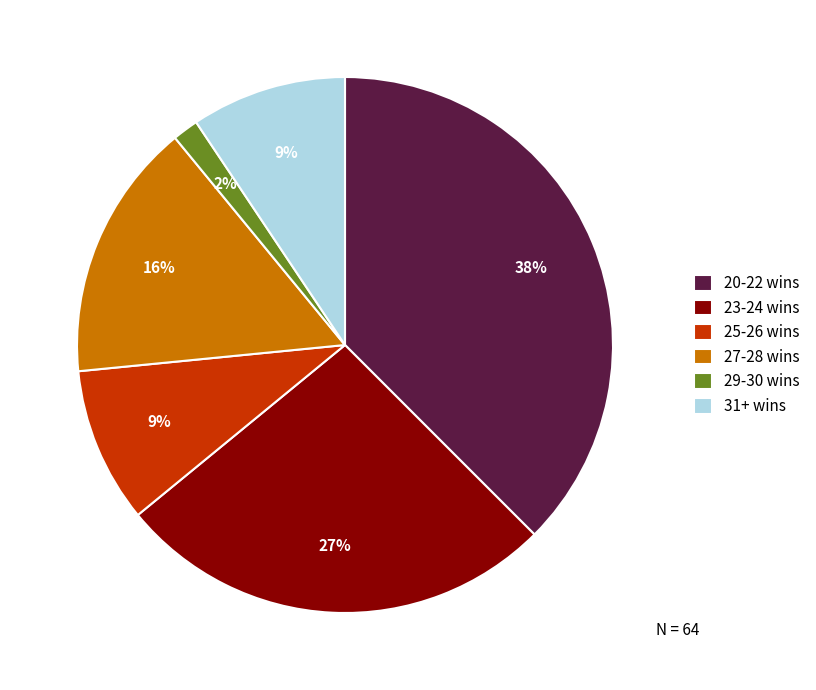

To the nearest percent, what percentage of the pie is 25-26 wins?

9%